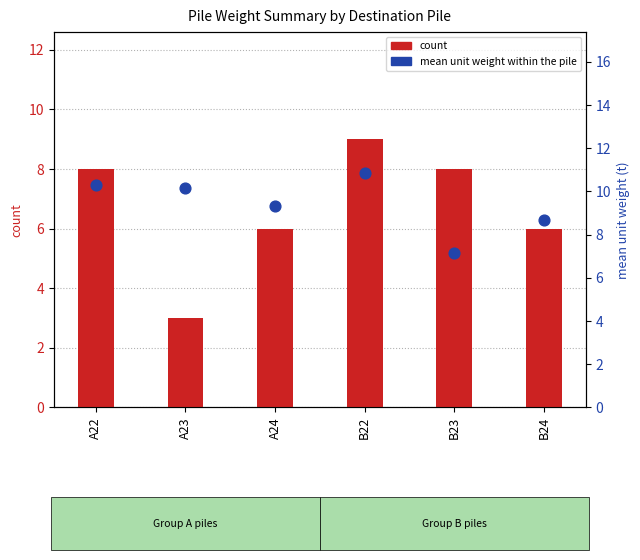

Which series contains the lowest Y value?

count